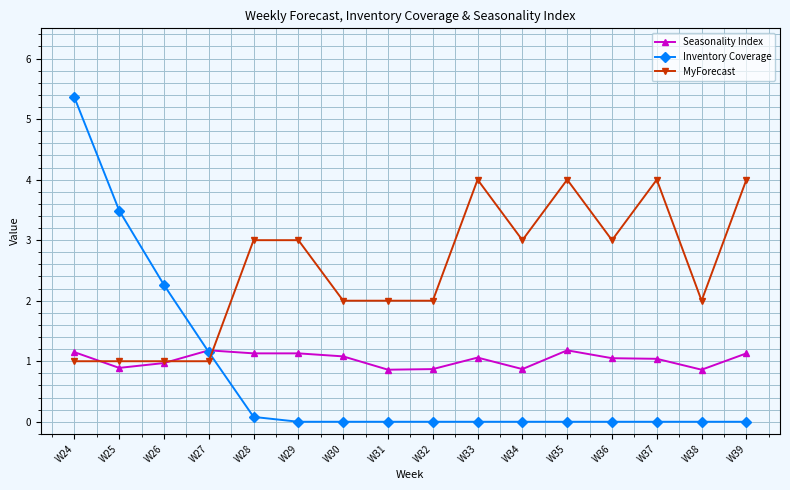

How many lines are shown in the chart?

3